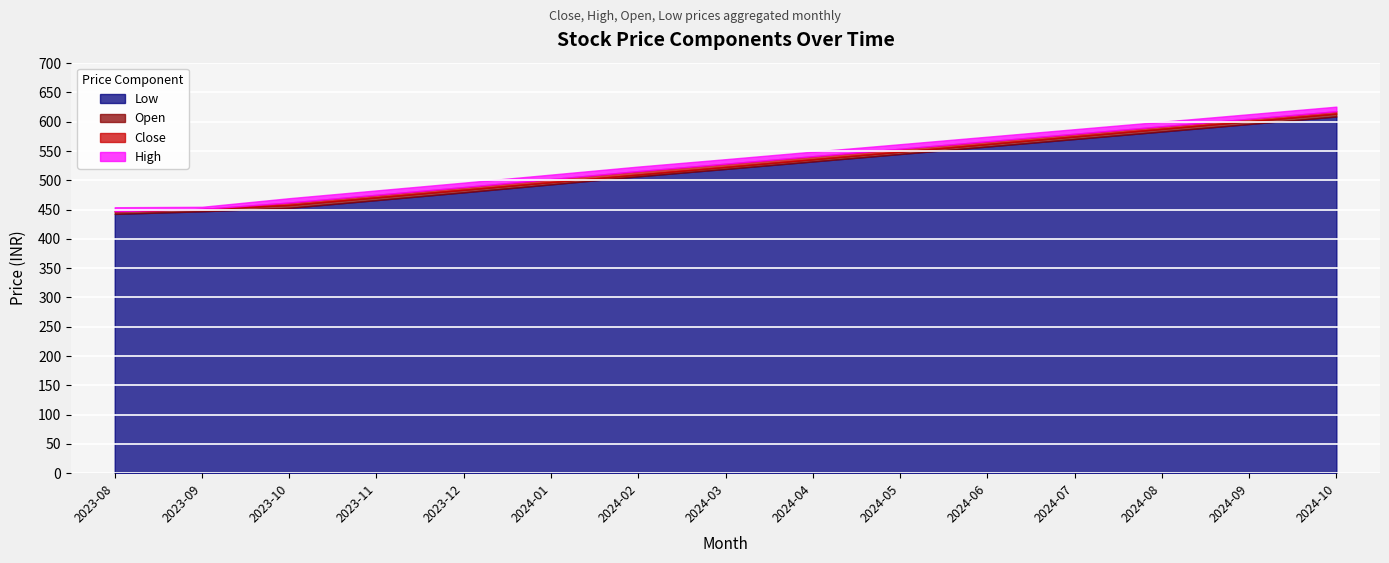

What is the total value across all series at 2024-01?

2002.0